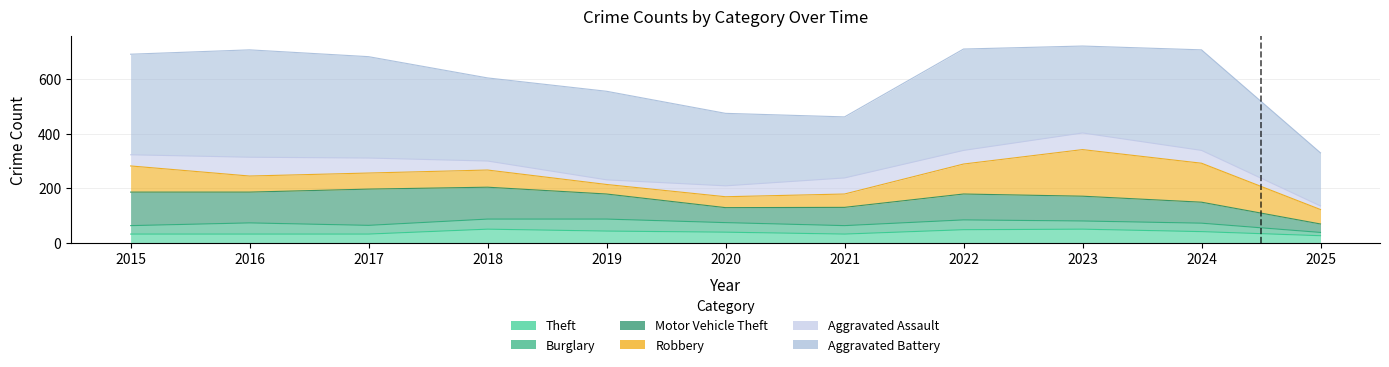

What is the value of the Theft point at the 6th from the left?

266